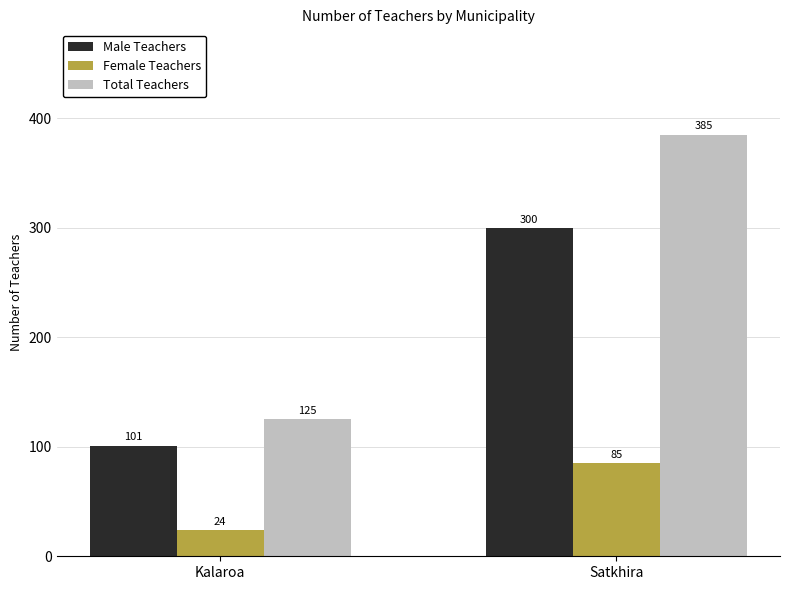

How many groups of bars are there?

2